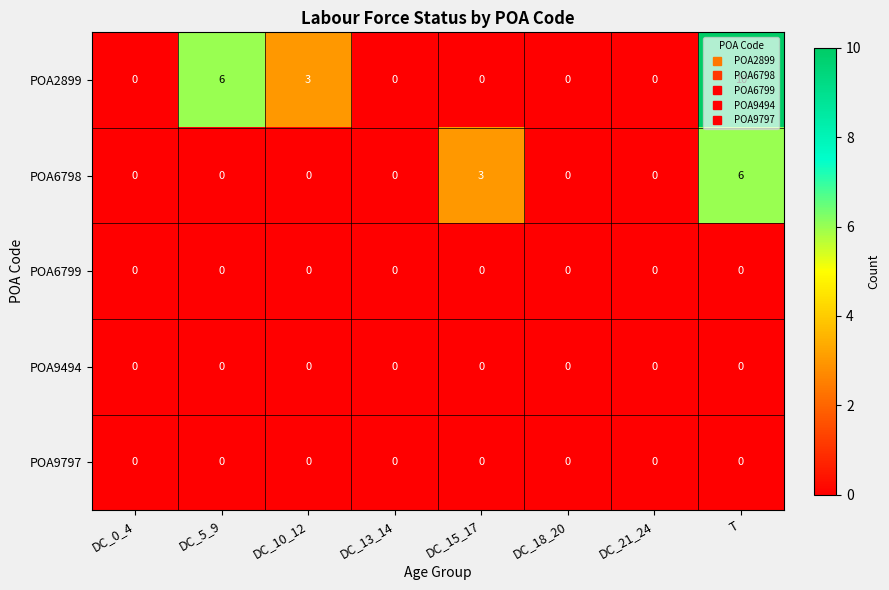

What is the difference between the maximum and minimum values in the POA2899 series?

10